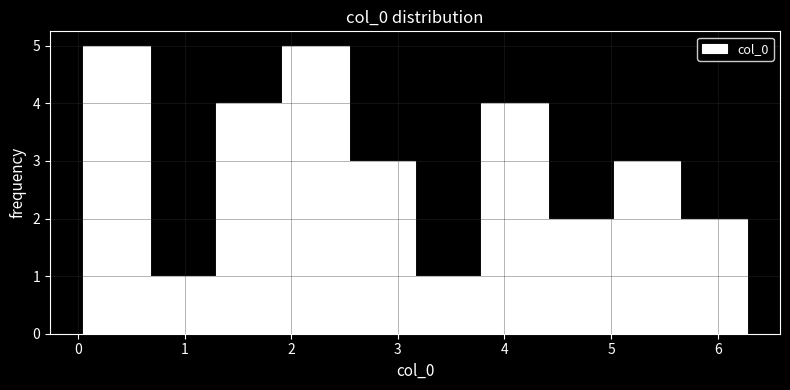

Reading left to right, transcribe this chart: for each bar, give the range it covers on the x-axis and its height. Neither the bar edges nor the heights are printed on the chart, so give them approximately, as read against the axes.

0.0 to 0.7: 5
0.7 to 1.3: 1
1.3 to 1.9: 4
1.9 to 2.5: 5
2.5 to 3.2: 3
3.2 to 3.8: 1
3.8 to 4.4: 4
4.4 to 5.0: 2
5.0 to 5.7: 3
5.7 to 6.3: 2